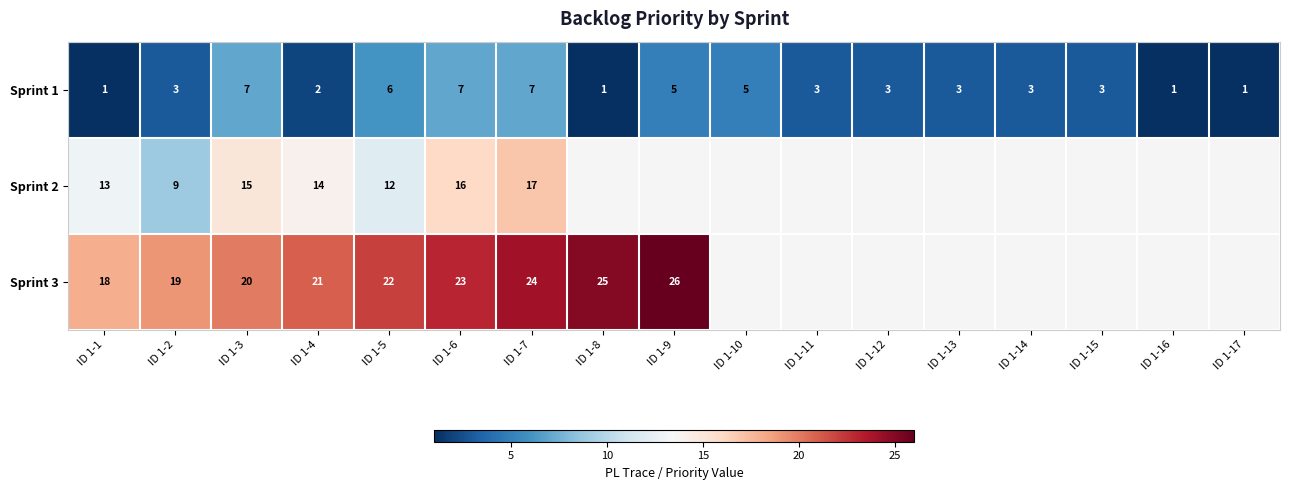

What is the sum of the Sprint 1 values at ID 1-17 and ID 1-5?

7